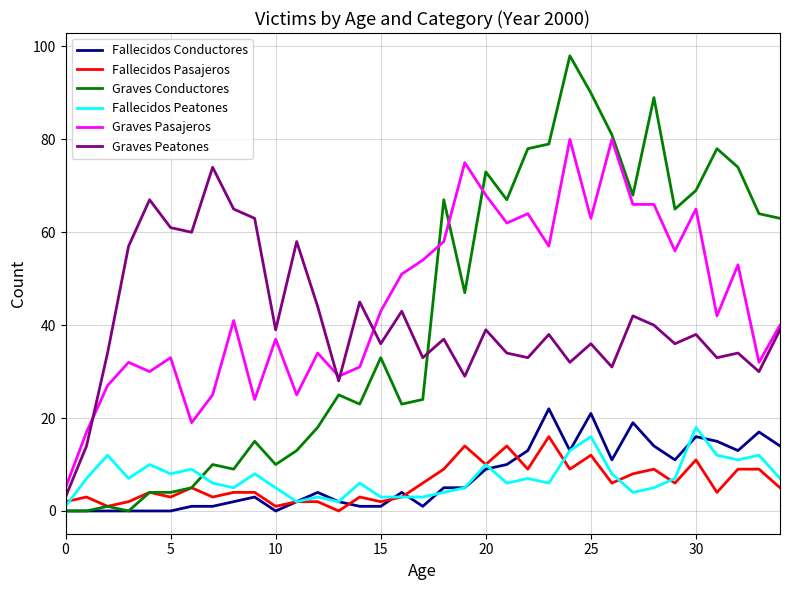

What is the maximum value for Graves Pasajeros?

80